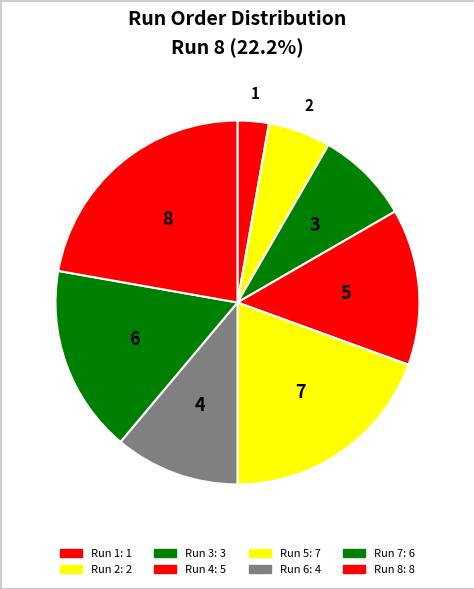

How many slices are in this pie chart?

8